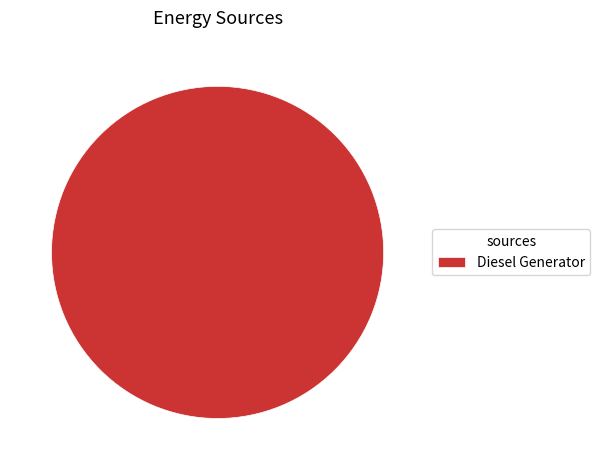

How many slices are in this pie chart?

1